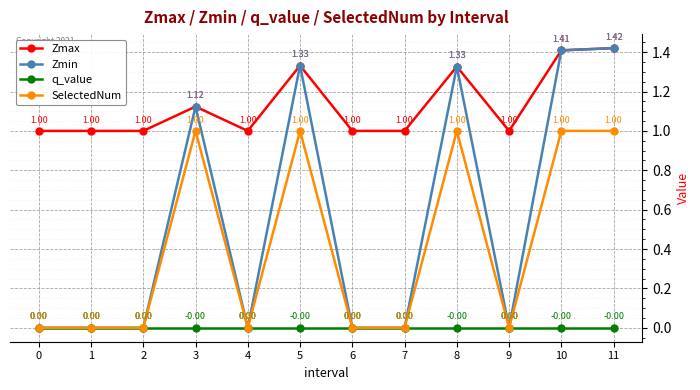

Which series has the largest total across all categories?

Zmax